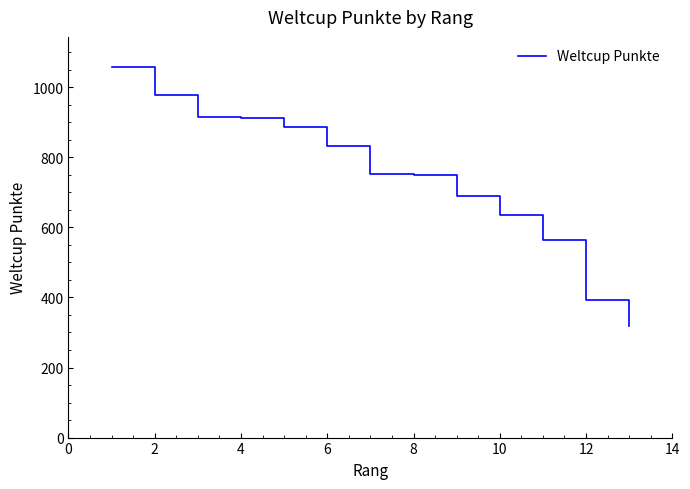

What is the sum of all values?

9686